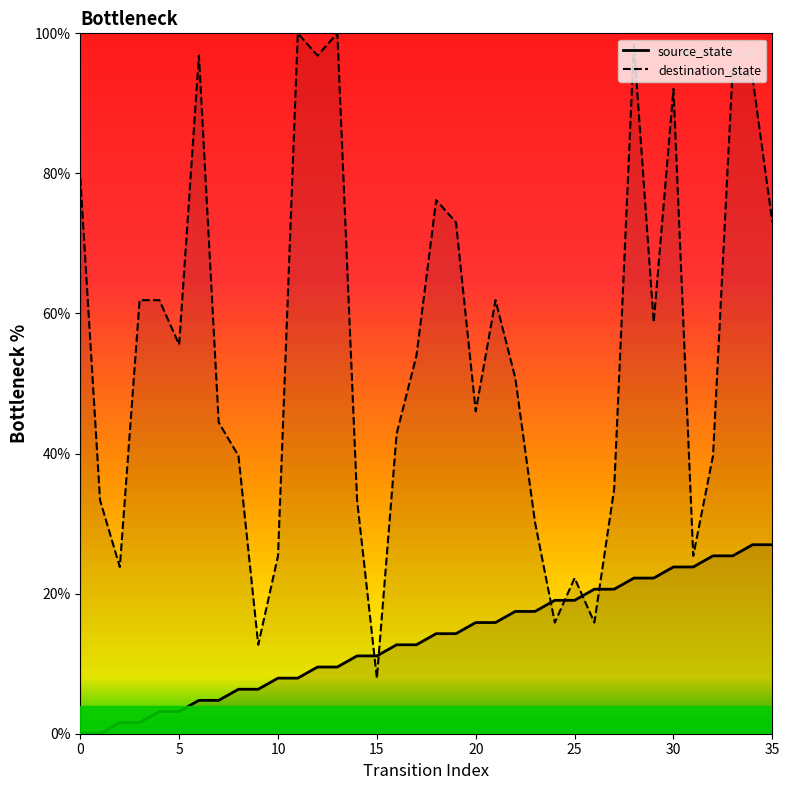

The value of source_state at 29 is 38.9. True or false?

False